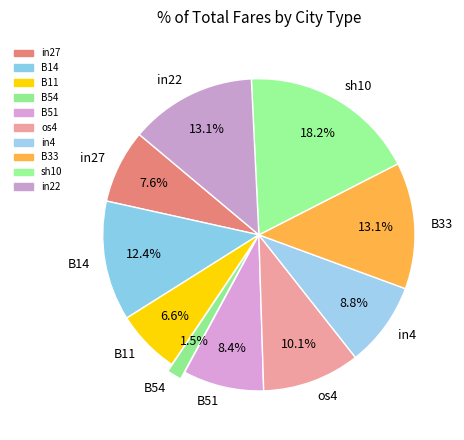

Count the number of slices in the pie.

10